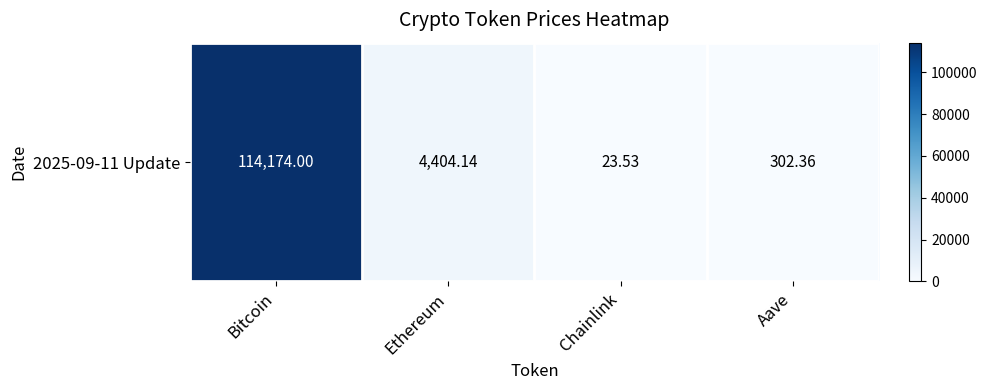

What is the change in value from Ethereum to Chainlink?

-4380.6